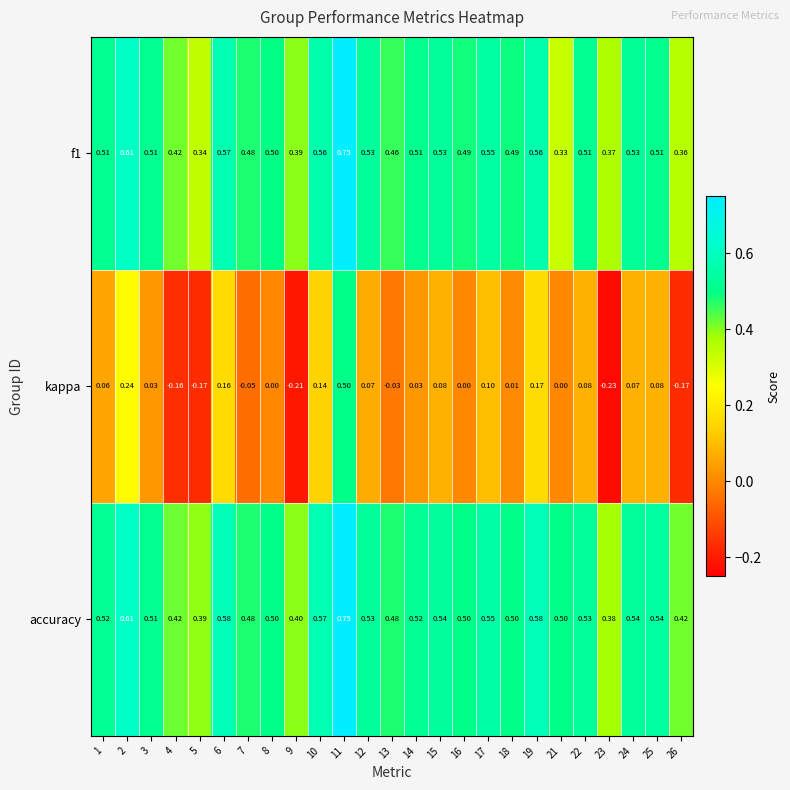

Is the value of kappa at 25 greater than the value of accuracy at 11?

No